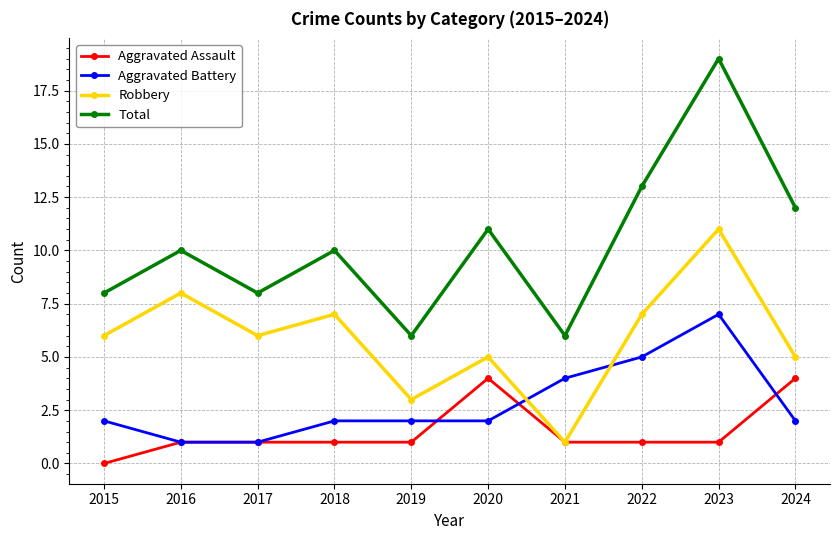

What is the greatest value displayed?

19